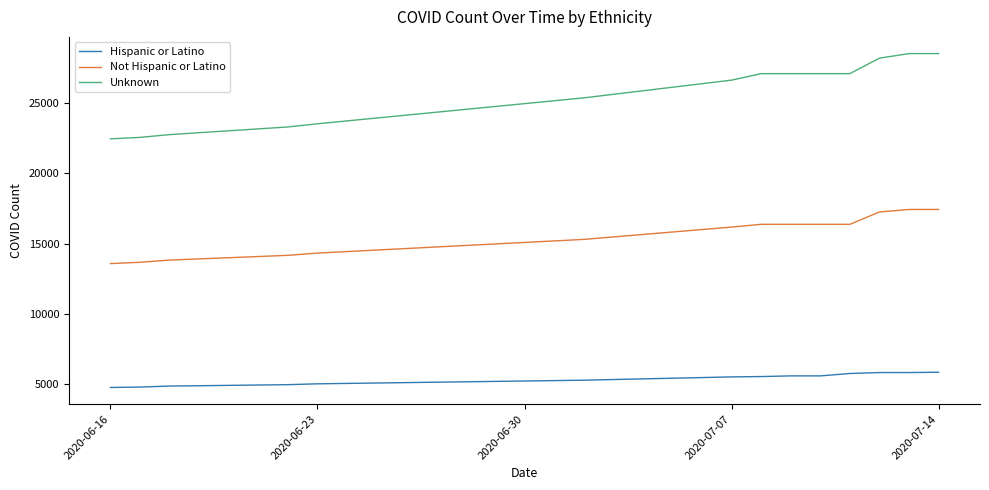

Which series has the largest range (max minus min)?

Unknown